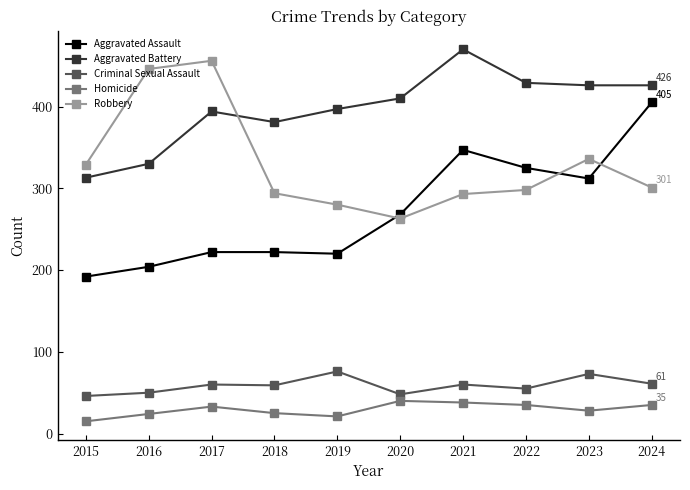

What is the smallest value displayed?

15